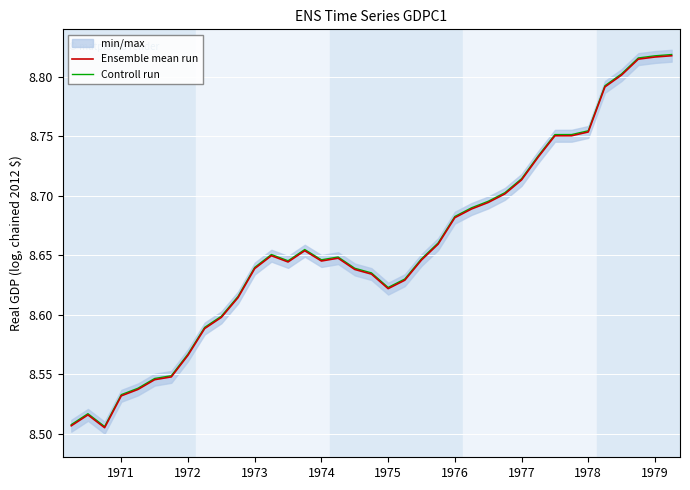

In Controll run, how many points are lower than both neighbors (excluding endpoints)?

4